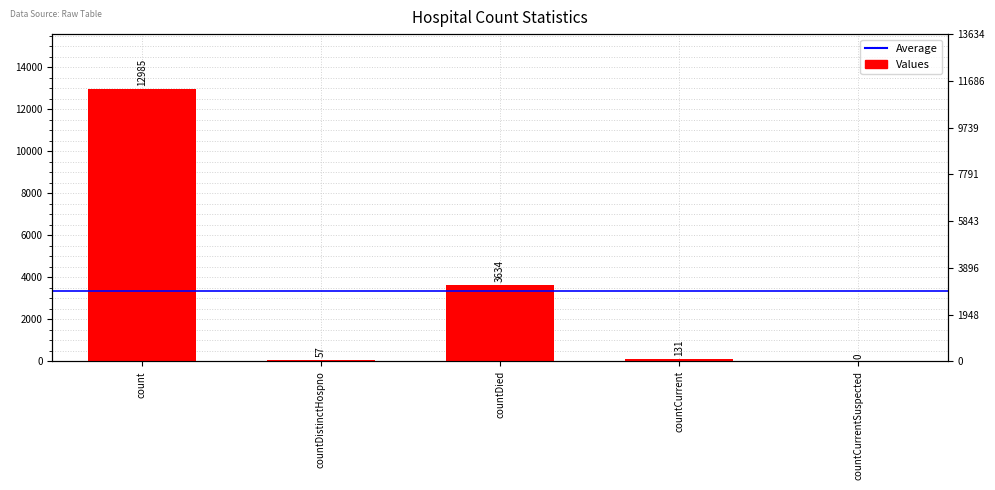

At which category does the chart reach its peak across all series?

count